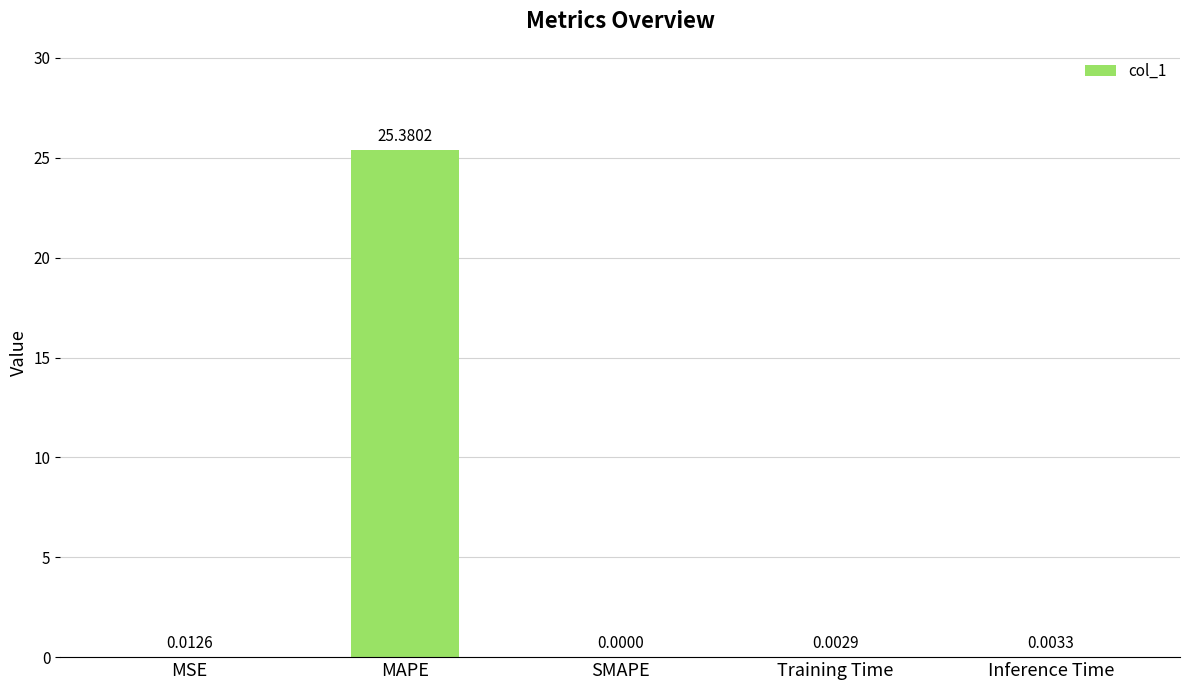

Are the bars horizontal?

No